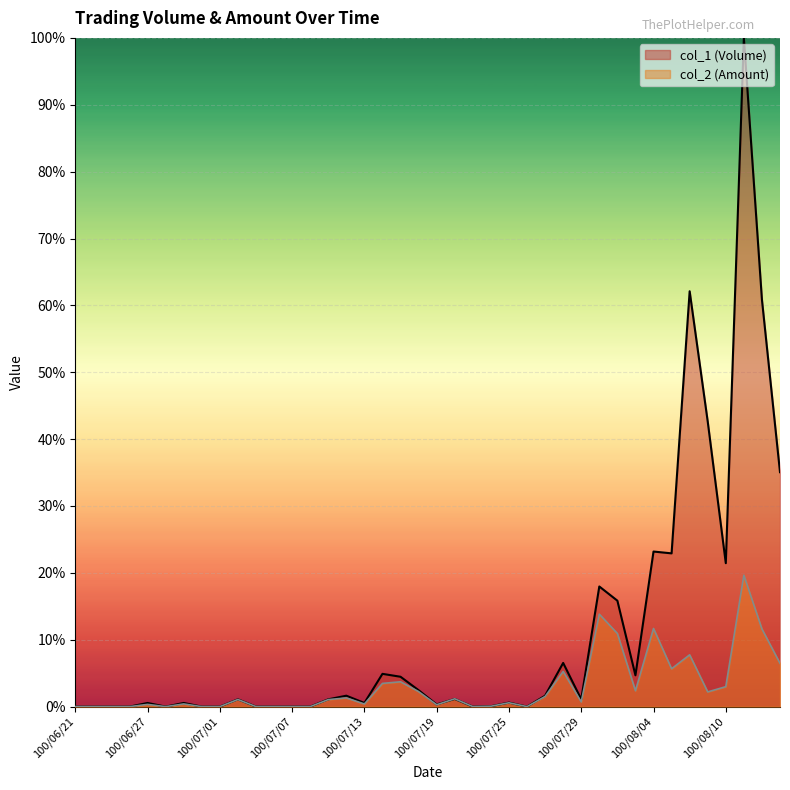

Which series has the largest range (max minus min)?

col_1 (Volume)